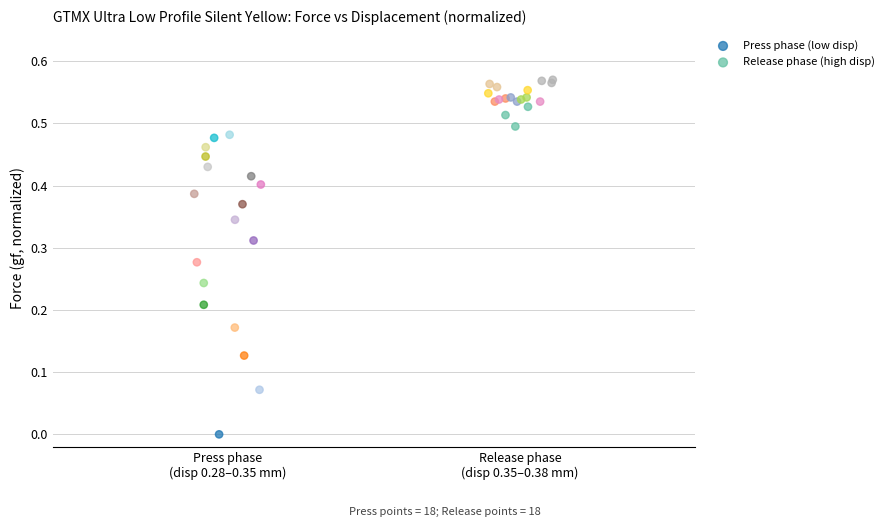

Which series has the largest Y range (max minus min)?

Press phase (low disp)